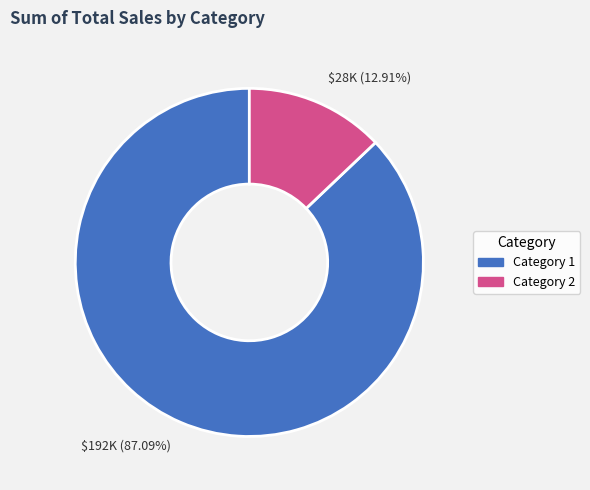

Which category has the biggest portion of the pie?

$192K (87.09%)